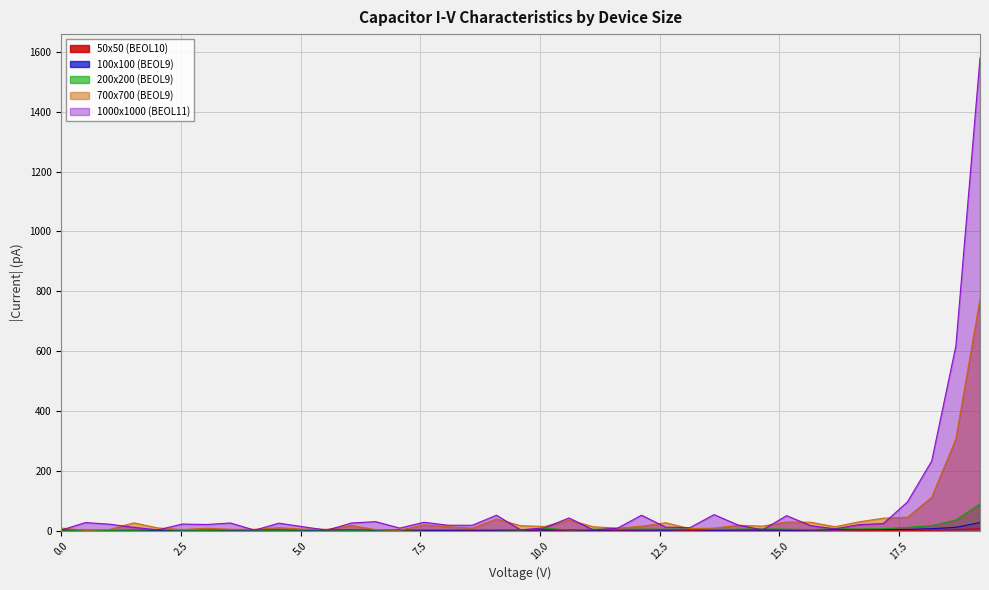

What is the spread (max minus min) of values at 3.535?

24.0